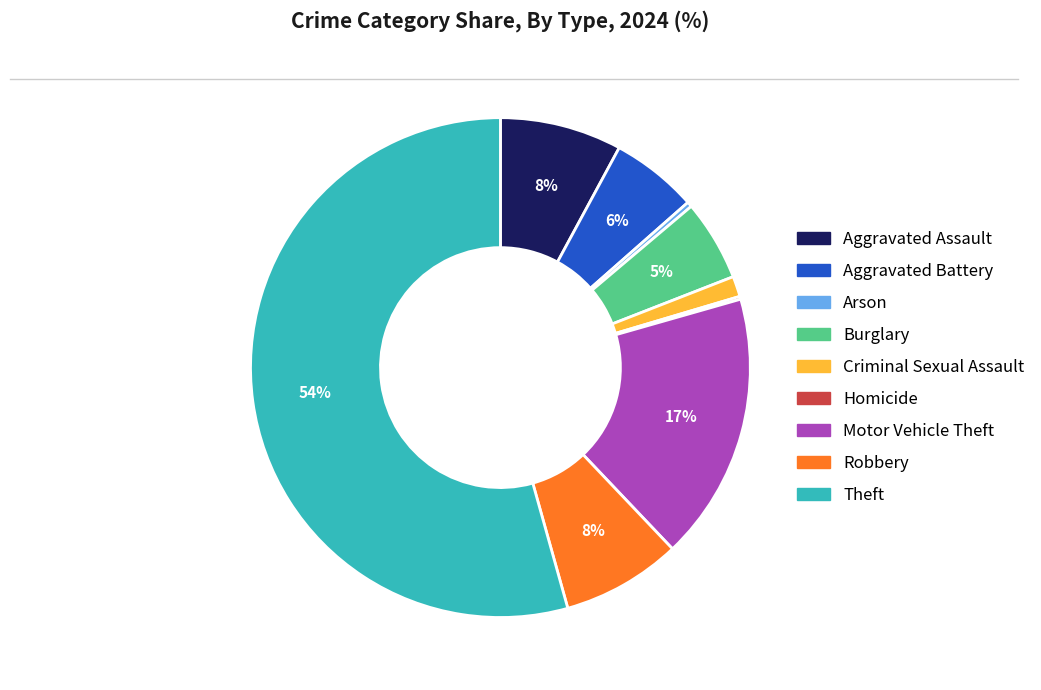

To the nearest percent, what is the difference between the Motor Vehicle Theft and Arson slice percentages?

17%